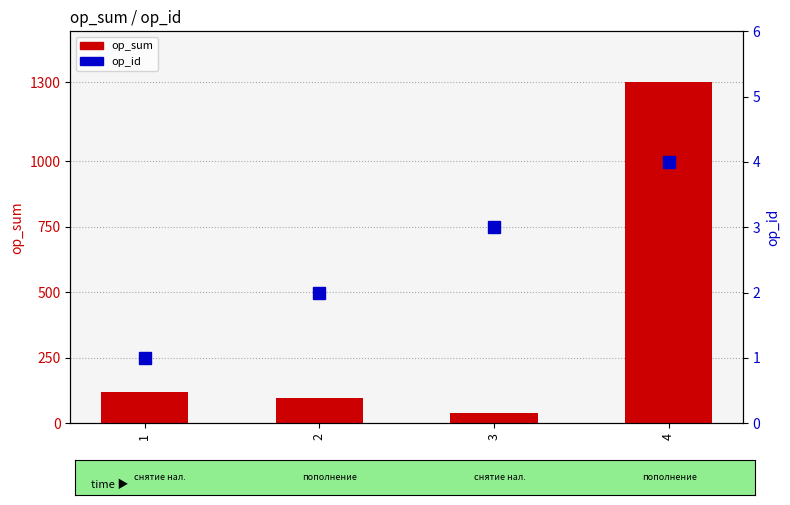

How many series are shown in this chart?

2